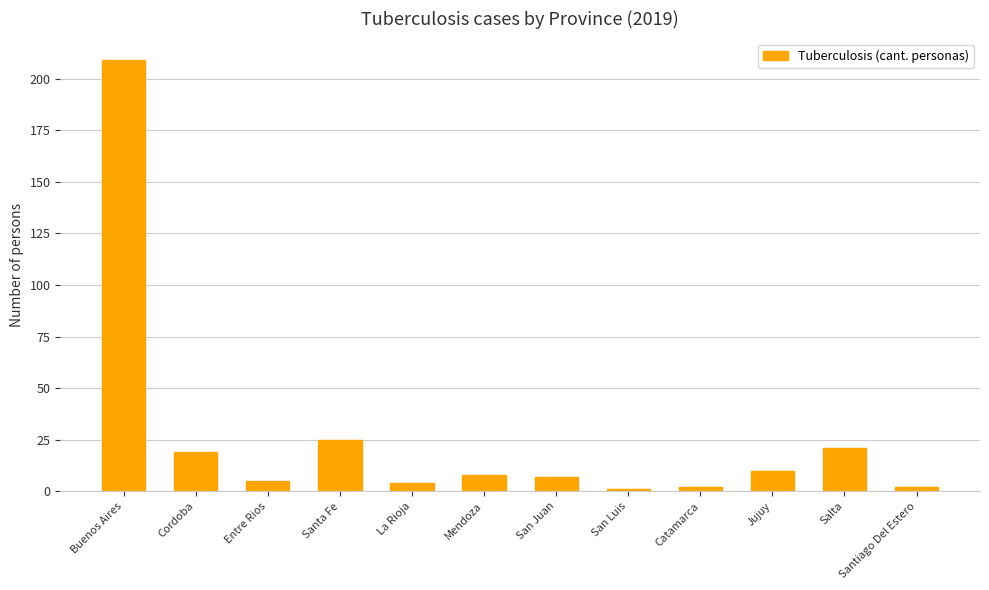

How many data points are less than 8?

6